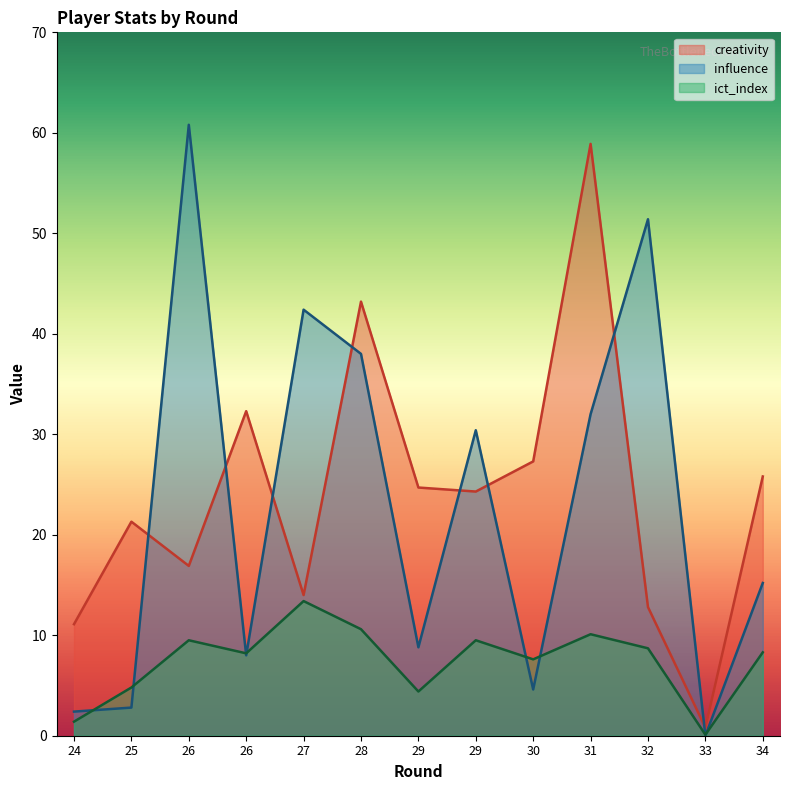

How many data points in influence are less than 15?

6